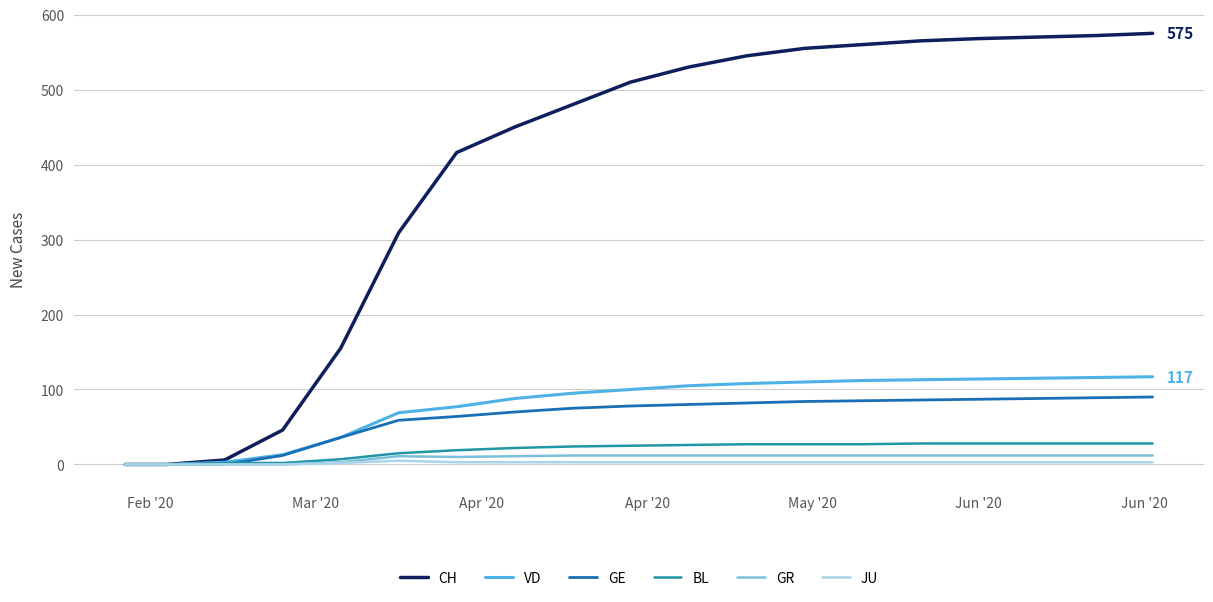

Is this an area chart (filled region under the line)?

No